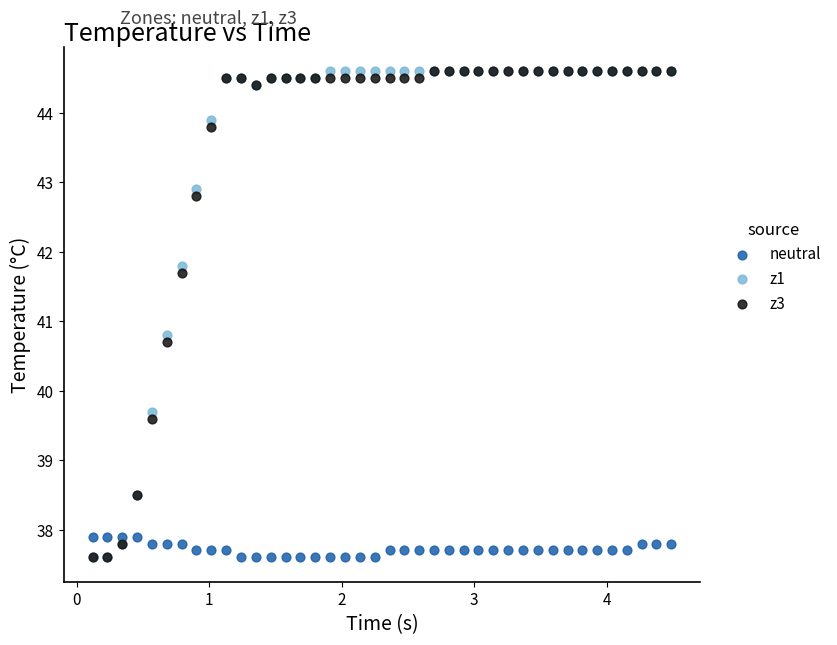

What are all the series names shown in the legend?

neutral, z1, z3